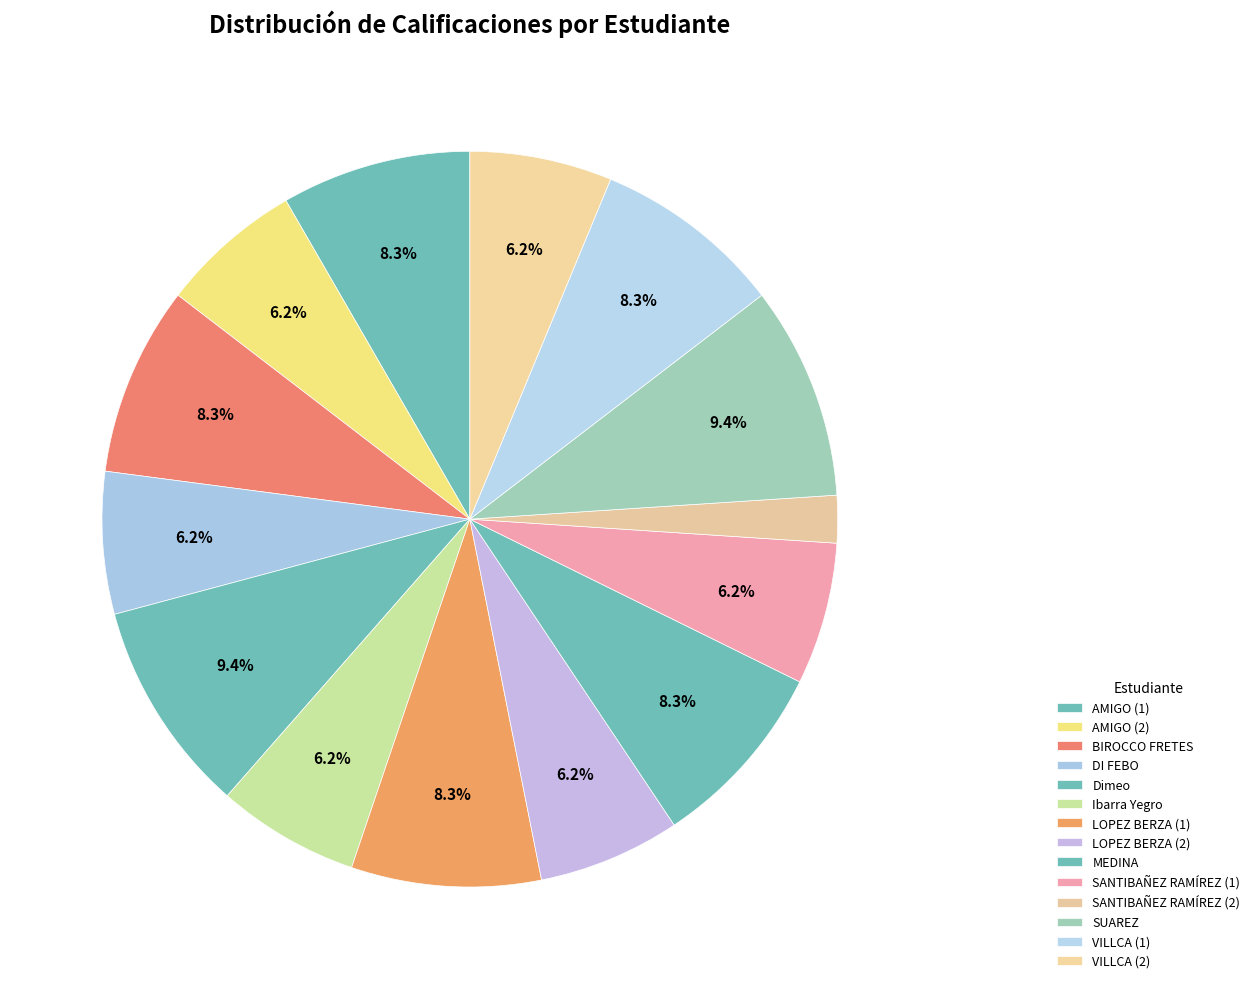

Does DI FEBO represent more than half of the total?

No